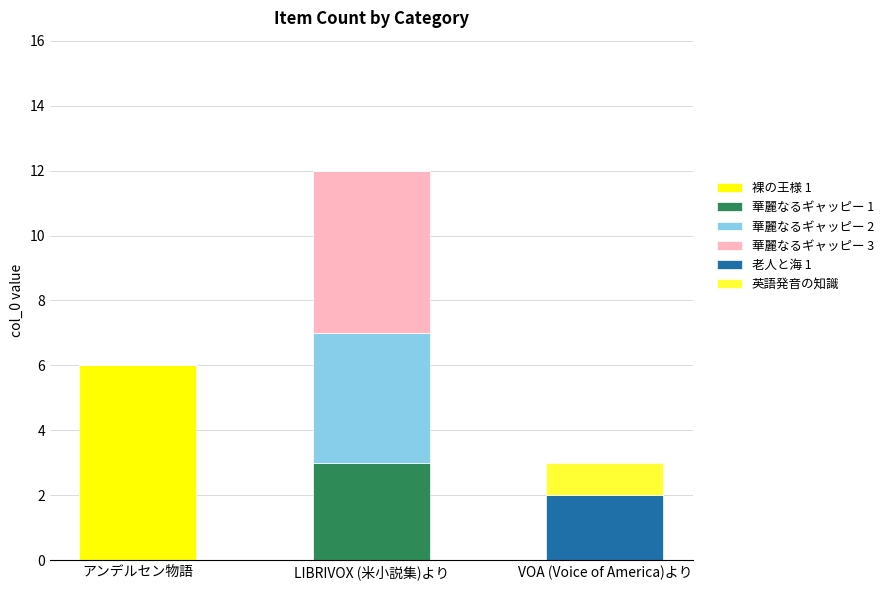

What is the total value across all series at LIBRIVOX (米小説集)より?

12